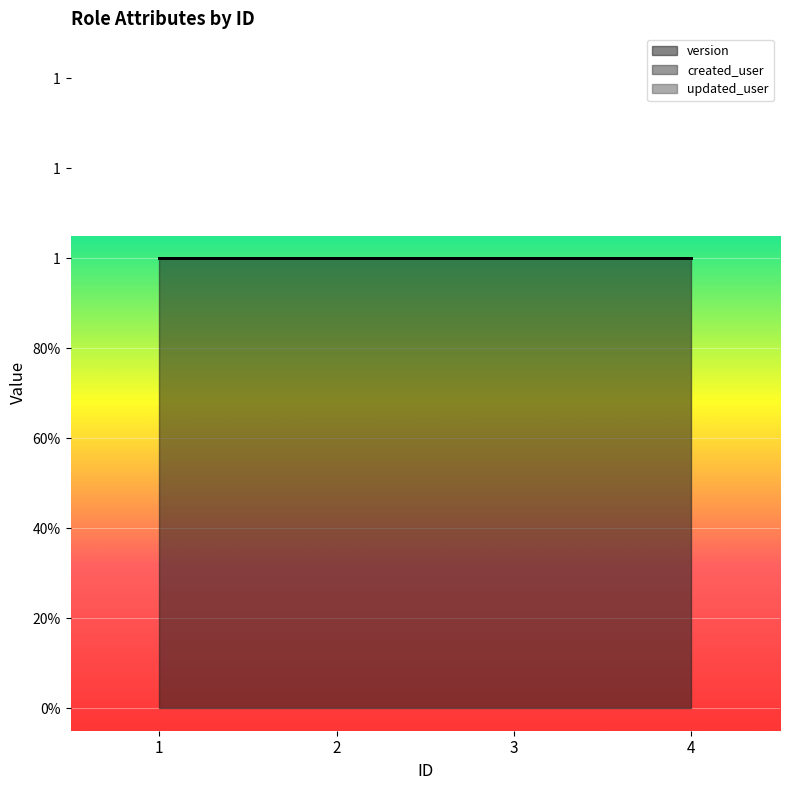

True or false: version has more than 0 points higher than both neighbors.

False